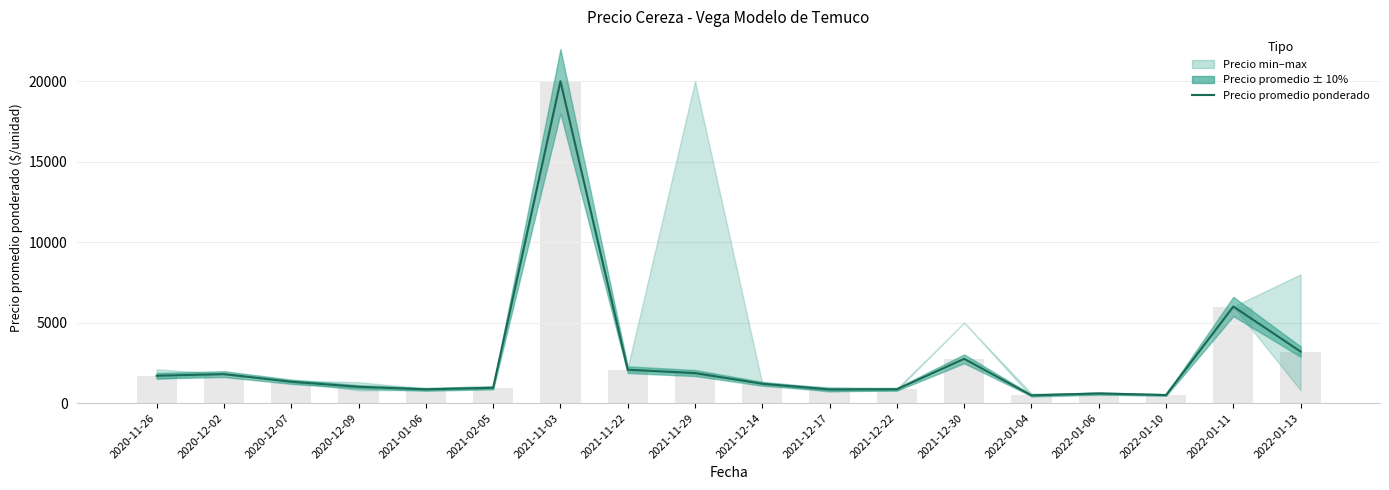

List the labels in order of value, smallest first.

2022-01-04, 2022-01-10, 2022-01-06, 2021-12-17, 2021-01-06, 2021-12-22, 2021-02-05, 2020-12-09, 2021-12-14, 2020-12-07, 2020-11-26, 2020-12-02, 2021-11-29, 2021-11-22, 2021-12-30, 2022-01-13, 2022-01-11, 2021-11-03